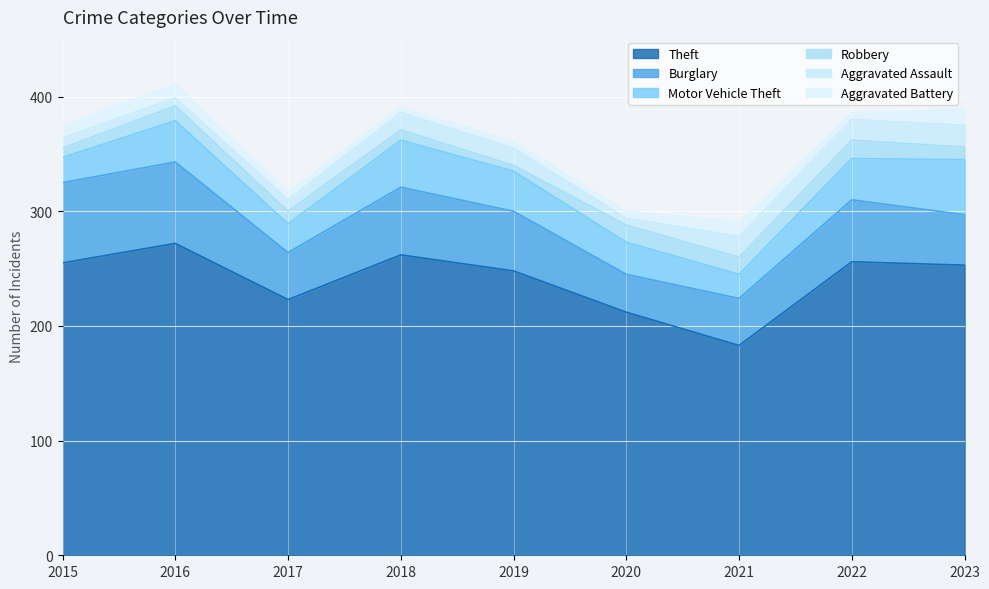

Rank the categories by Robbery value from highest to lowest.

2022, 2020, 2021, 2016, 2017, 2023, 2018, 2015, 2019